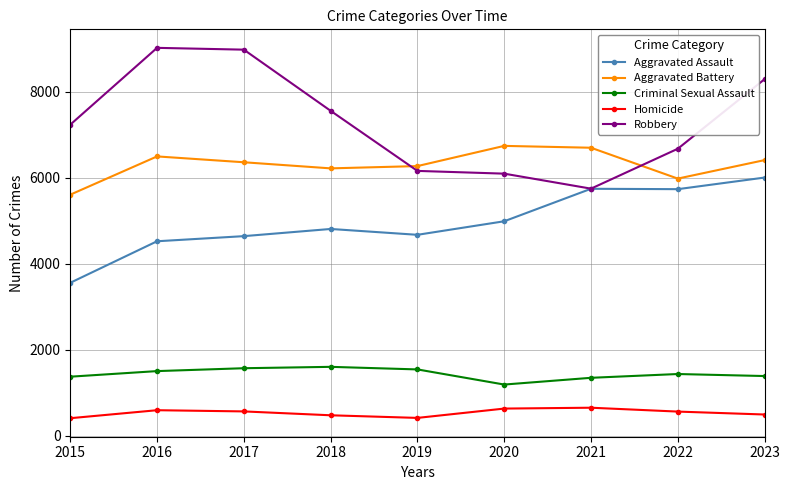

How many lines are shown in the chart?

5